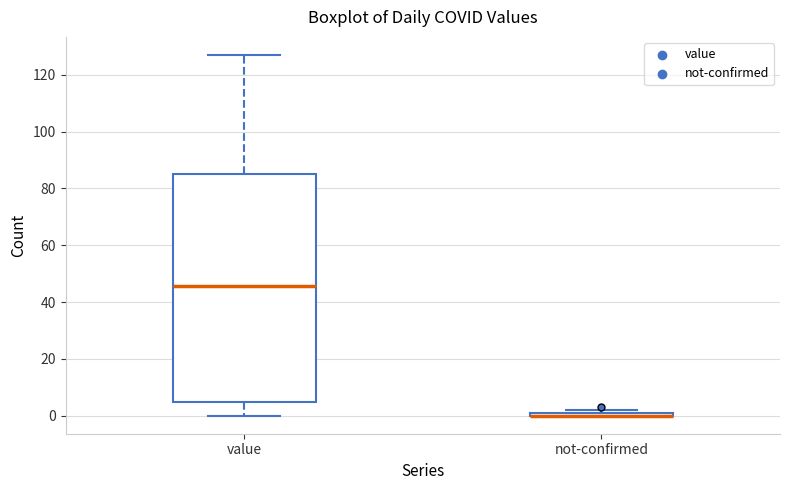

Where is the lower edge of the box for not-confirmed on the y-axis? The values are not printed on the chart, so give them approximately, as read against the axis.

0